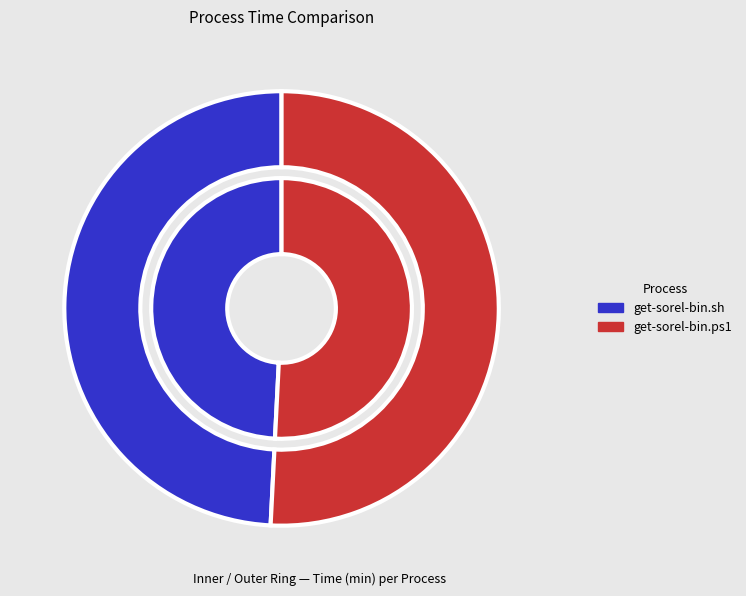

Rank the categories by value from lowest to highest.

get-sorel-bin.sh, get-sorel-bin.ps1